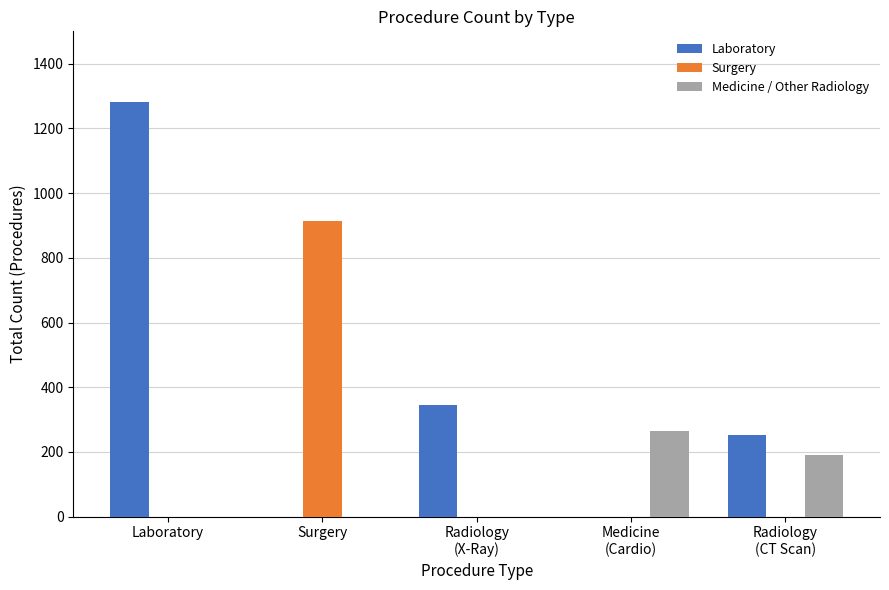

At which label is Laboratory closest to 641?

Radiology
(X-Ray)